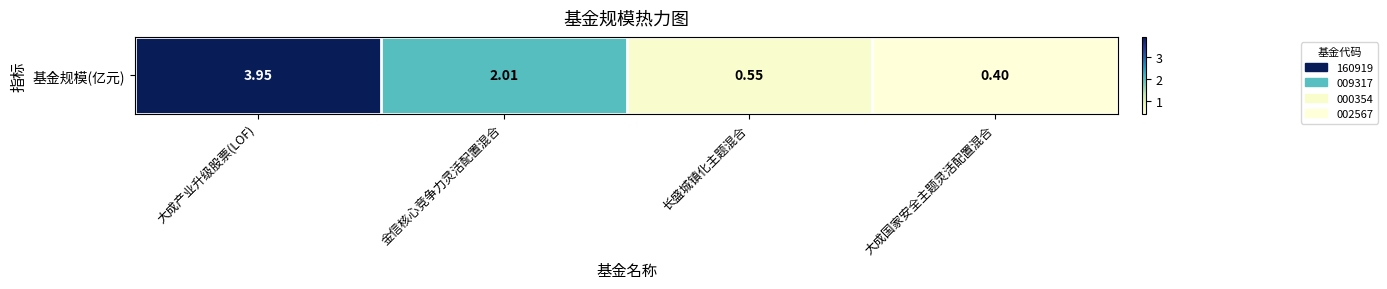

How many distinct data groups are displayed?

1